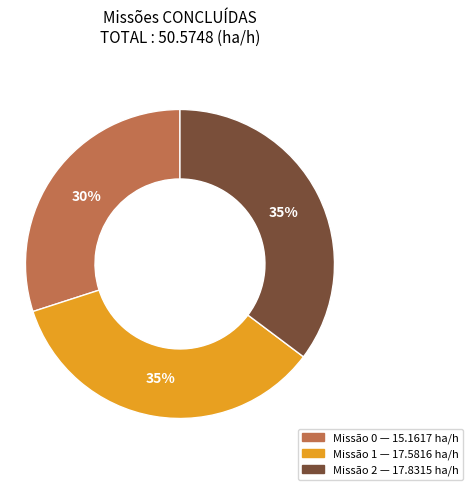

To the nearest percent, what is the average slice percentage?

33%